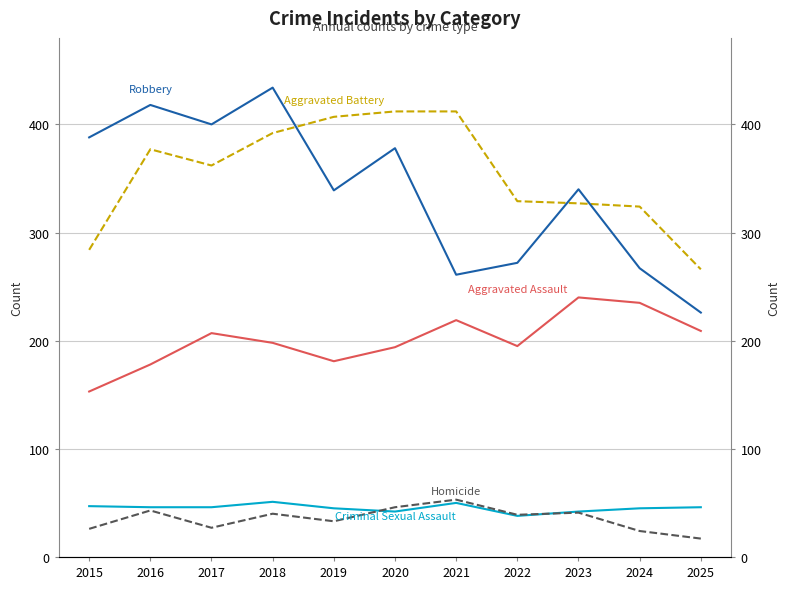

Which series changed the most between 2016 and 2020?

Robbery